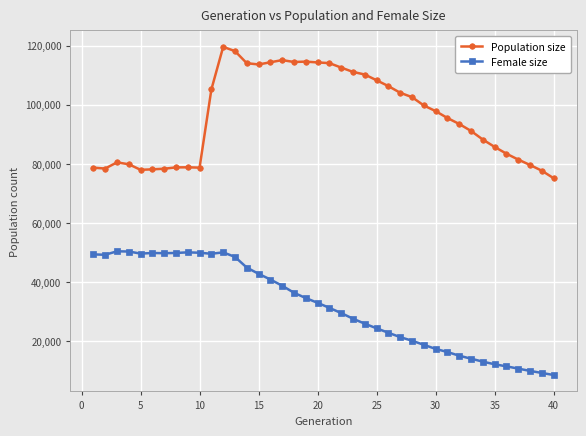

What is the difference between the second highest and second lowest values in the Population size series?

40439